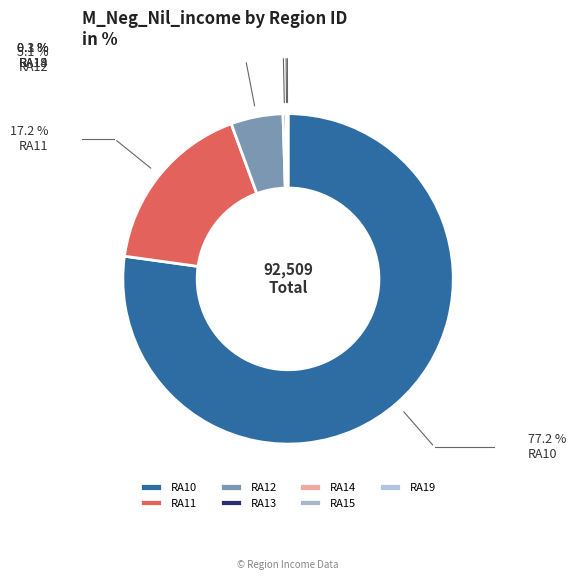

What percentage is the RA12 slice, to the nearest percent?

5%